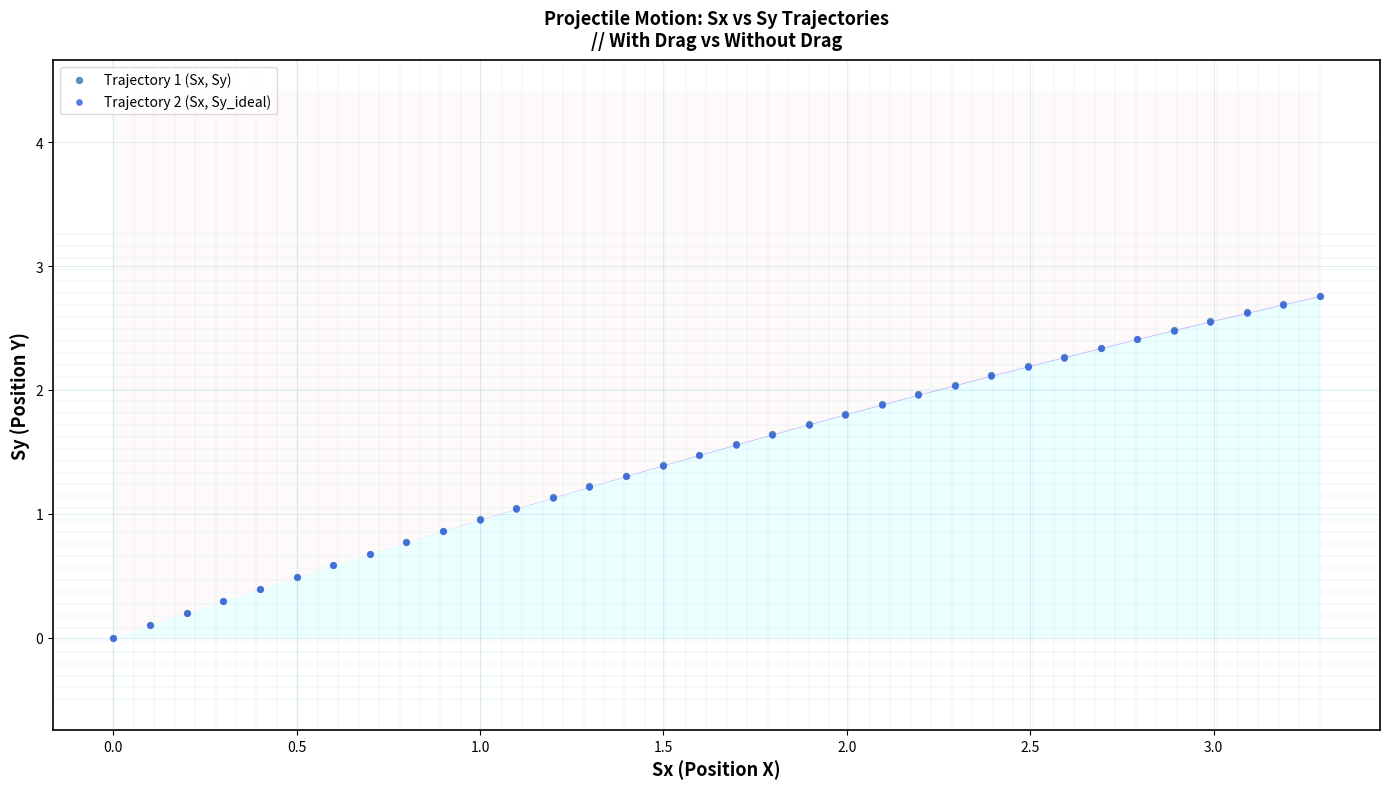

What are all the series names shown in the legend?

Trajectory 1 (Sx, Sy), Trajectory 2 (Sx, Sy_ideal)